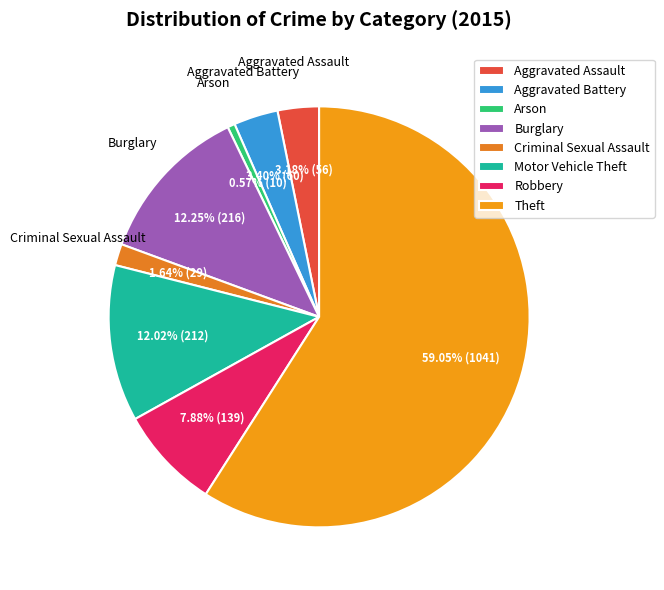

The Theft slice represents 59% of the pie. True or false?

True